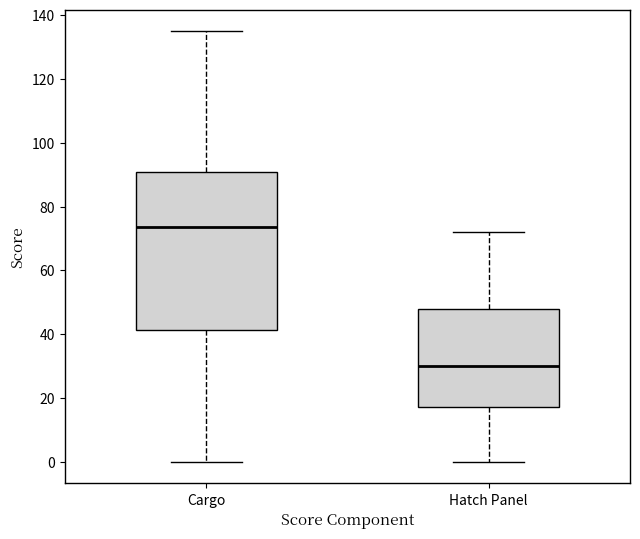

Where is the upper edge of the box for Cargo on the y-axis? The values are not printed on the chart, so give them approximately, as read against the axis.

90